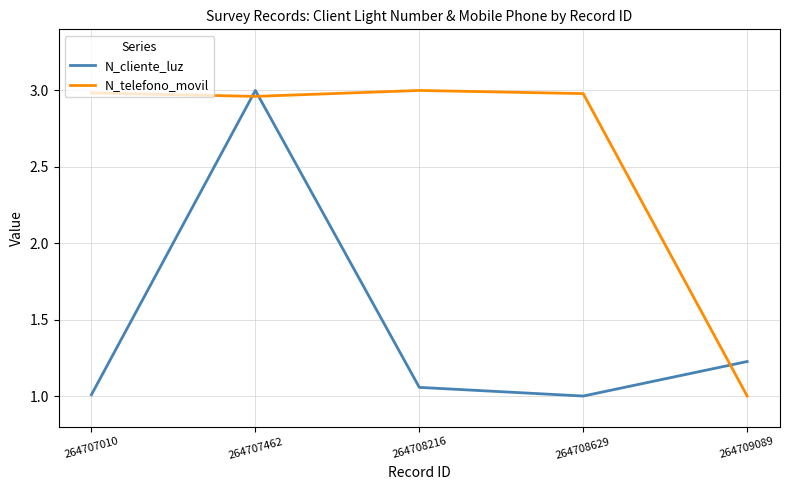

Is it true that N_cliente_luz equals 0.5 at 264709089?

False